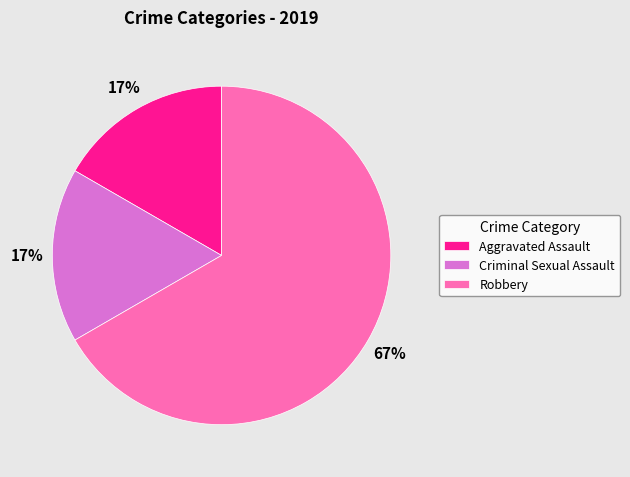

What percentage is the Aggravated Assault slice, to the nearest percent?

17%